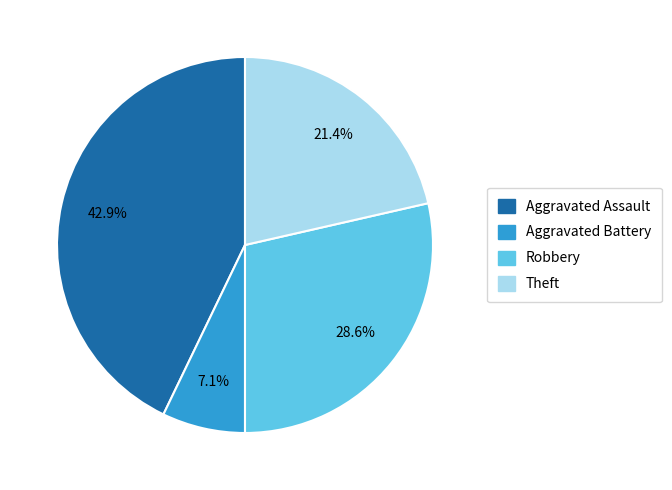

To the nearest percent, what percentage of the pie is Robbery?

29%